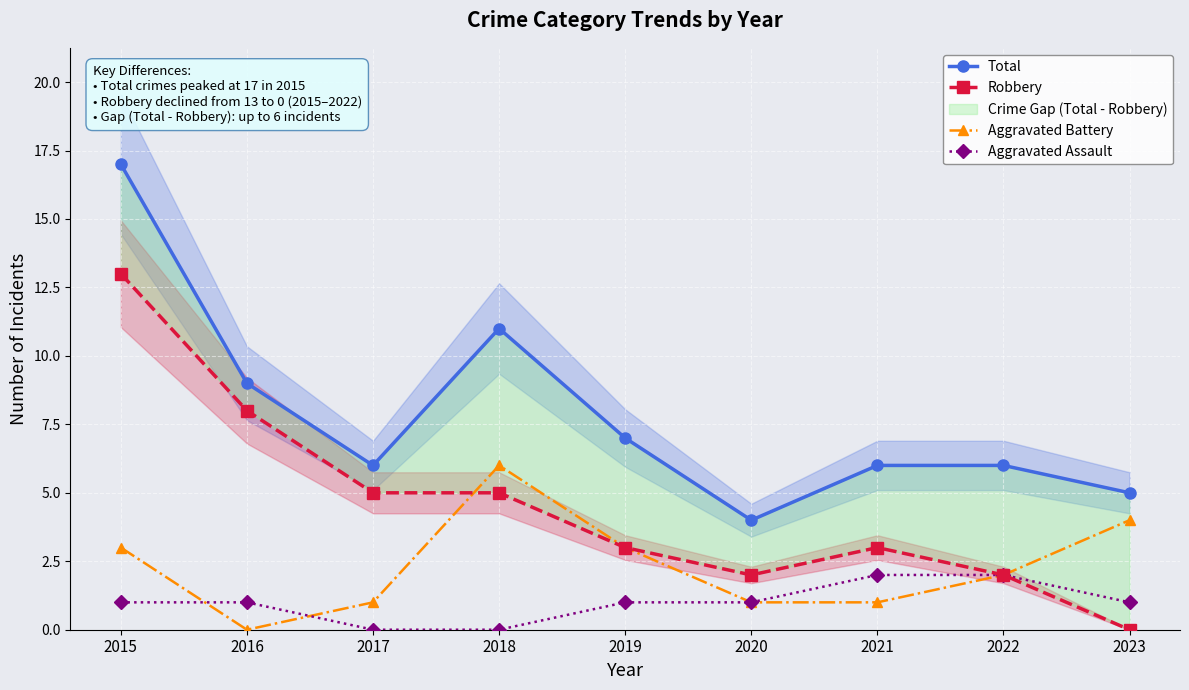

List the series in order of their overall mean, highest first.

Total, Robbery, Aggravated Battery, Aggravated Assault